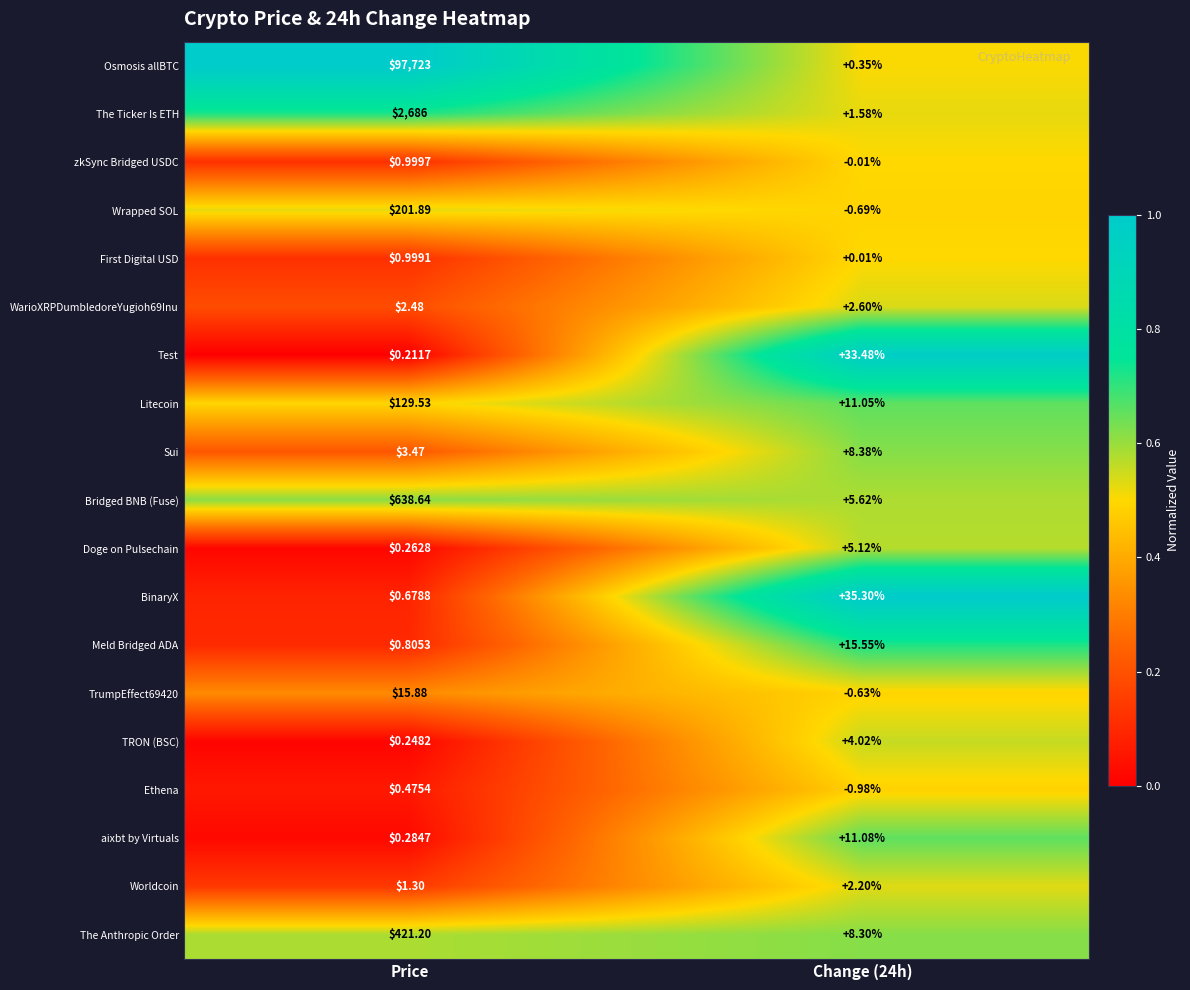

At which label does Litecoin first exceed 129?

Price